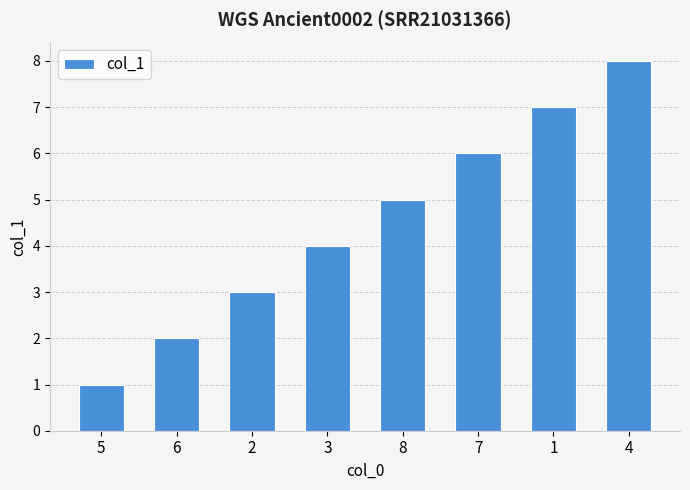

Is it true that the value at 3 is 1?

False